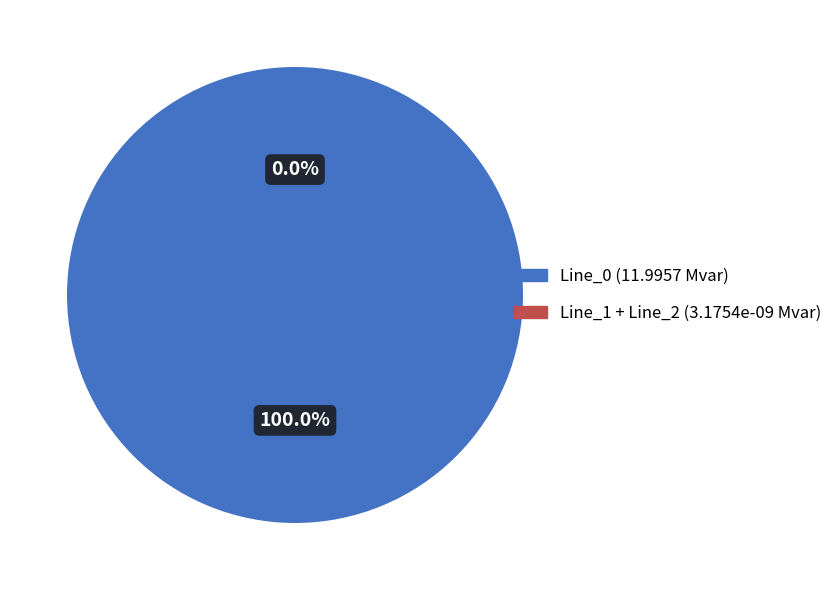

Rank the categories by value from highest to lowest.

Line_0, Line_1, Line_2